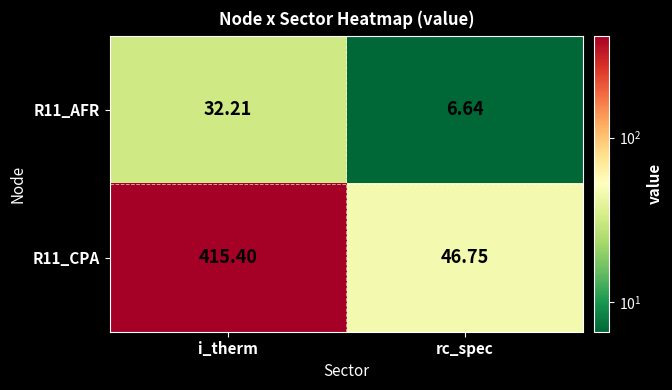

Rank the categories by R11_AFR value from highest to lowest.

i_therm, rc_spec